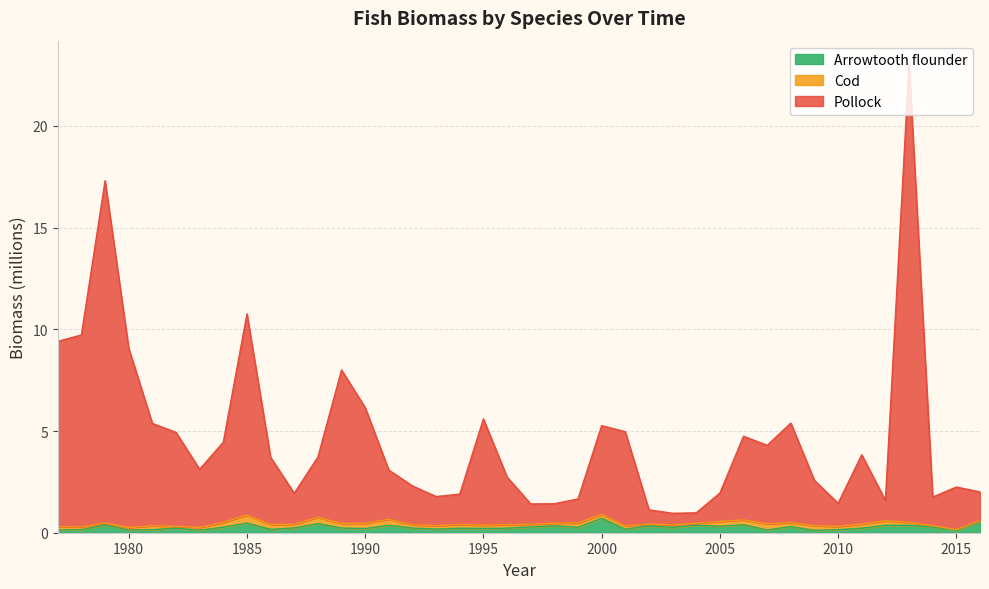

Which series has the largest total across all categories?

Pollock